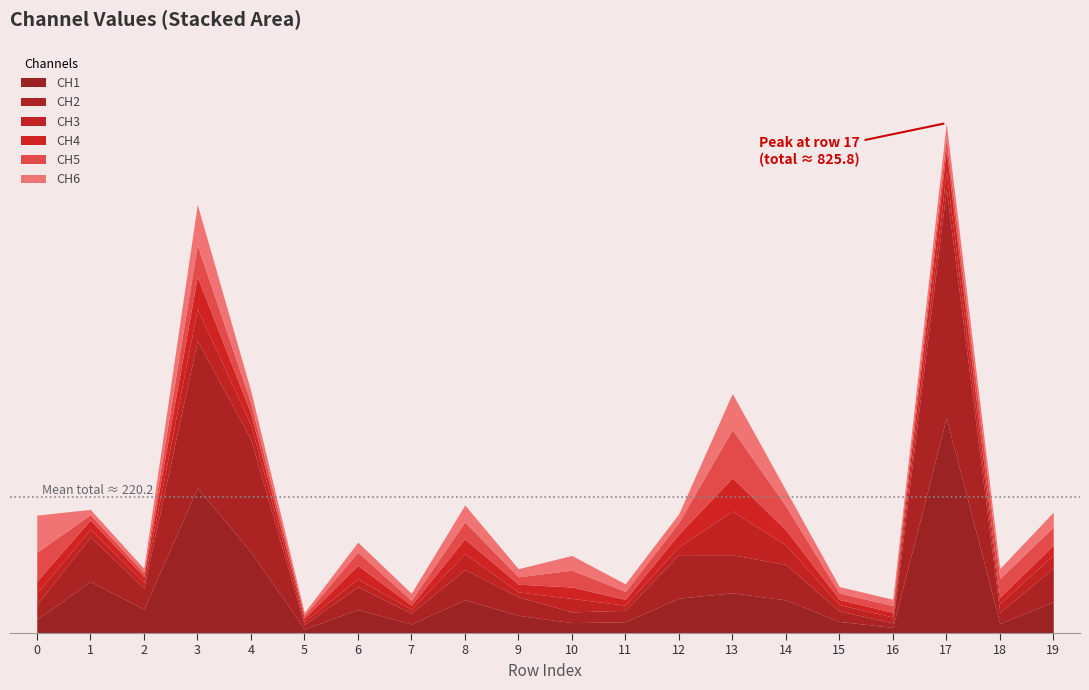

Reading left to right, extract all data points from this chart.

CH1: 0=21.3	1=83.0	2=38.1	3=234.4	4=131.1	5=6.0	6=37.3	7=14.0	8=53.2	9=28.0	10=16.3	11=17.6	12=55.8	13=64.6	14=53.1	15=18.2	16=8.5	17=348.1	18=15.0	19=49.8
CH2: 0=24.4	1=72.4	2=34.1	3=239.0	4=182.5	5=6.9	6=37.4	7=17.6	8=49.0	9=30.2	10=17.4	11=18.4	12=70.6	13=61.7	14=57.5	15=17.0	16=7.2	17=371.3	18=17.6	19=55.0
CH3: 0=18.5	1=12.1	2=9.3	3=51.4	4=23.2	5=4.8	6=12.6	7=6.2	8=25.9	9=7.8	10=21.9	11=8.5	12=13.0	13=70.8	14=31.5	15=10.2	16=9.6	17=27.9	18=14.6	19=20.9
CH4: 0=18.8	1=15.2	2=9.4	3=52.0	4=18.6	5=5.6	6=21.7	7=6.8	8=23.6	9=12.5	10=18.4	11=9.4	12=20.3	13=53.7	14=24.5	15=8.3	16=7.6	17=36.1	18=10.1	19=16.3
CH5: 0=47.2	1=8.6	2=6.1	3=51.4	4=17.5	5=4.7	6=21.8	7=7.9	8=27.6	9=12.0	10=27.4	11=12.9	12=19.0	13=78.5	14=38.7	15=10.6	16=11.1	17=18.2	18=30.4	19=29.2
CH6: 0=60.2	1=8.5	2=7.1	3=66.0	4=19.2	5=4.4	6=15.9	7=11.4	8=27.5	9=13.1	10=23.8	11=12.3	12=14.2	13=58.3	14=25.8	15=10.4	16=10.2	17=24.2	18=16.2	19=24.1